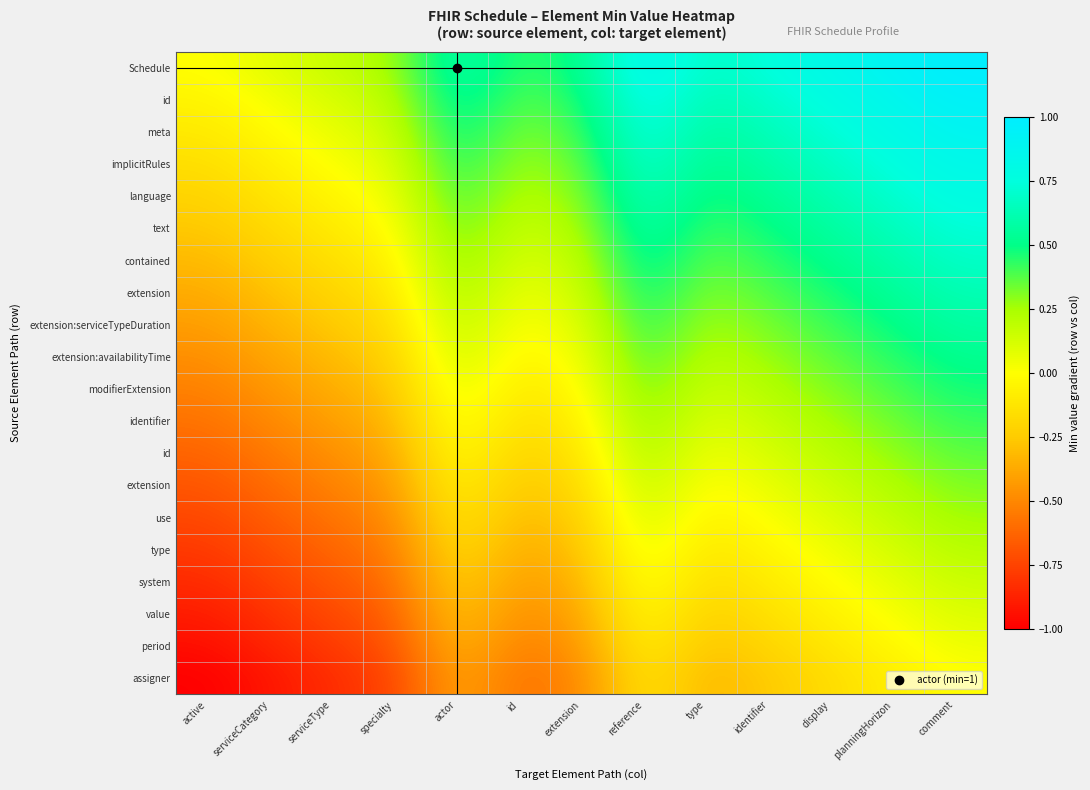

Between identifier and comment, which is larger?

comment